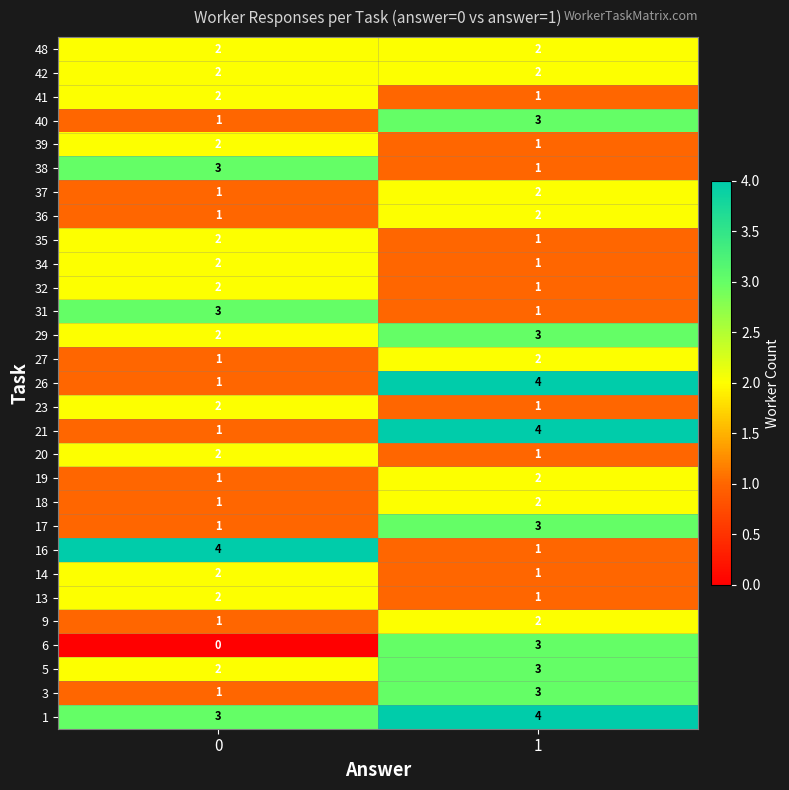

The value of 26 at 1 is 3. True or false?

False